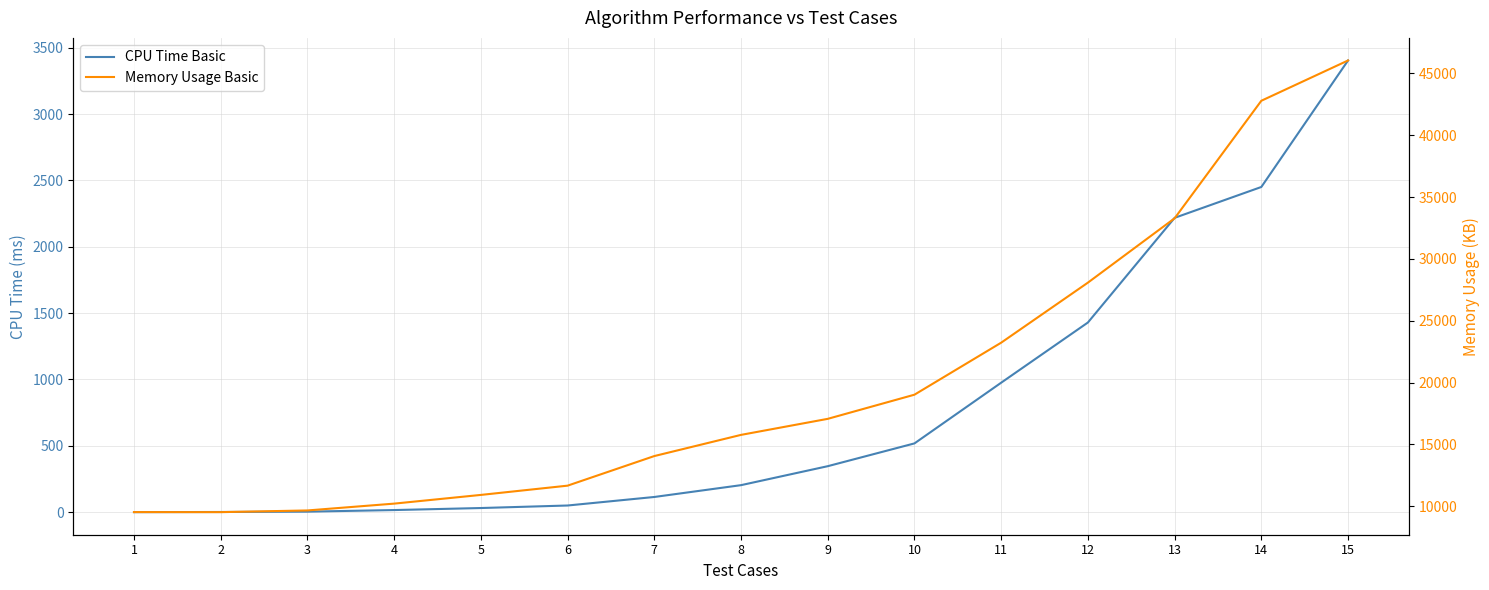

Is it true that Memory Usage Basic equals 6163.3 at 5?

False